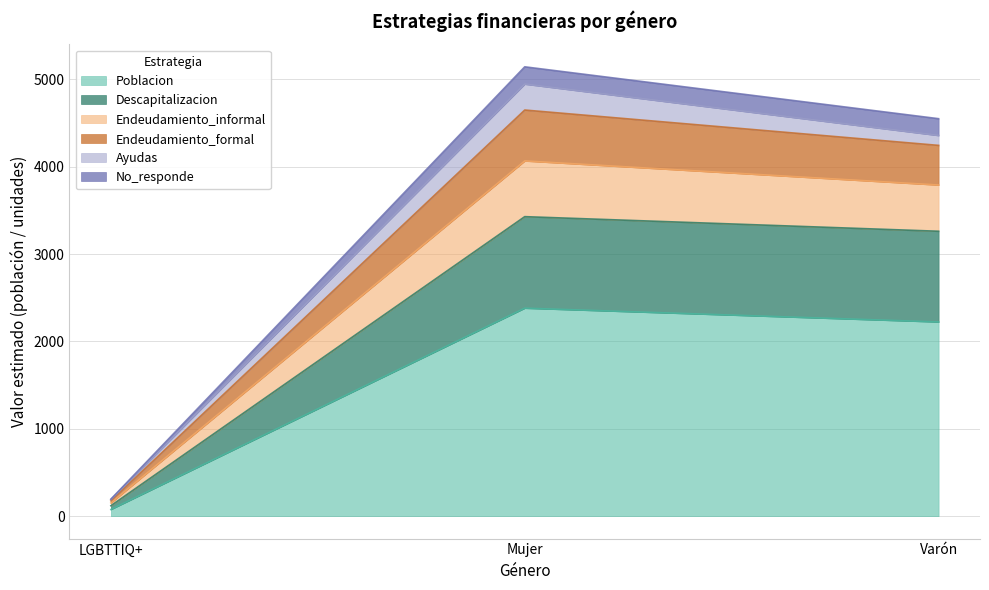

What is the total value across all series at LGBTTIQ+?

194.0